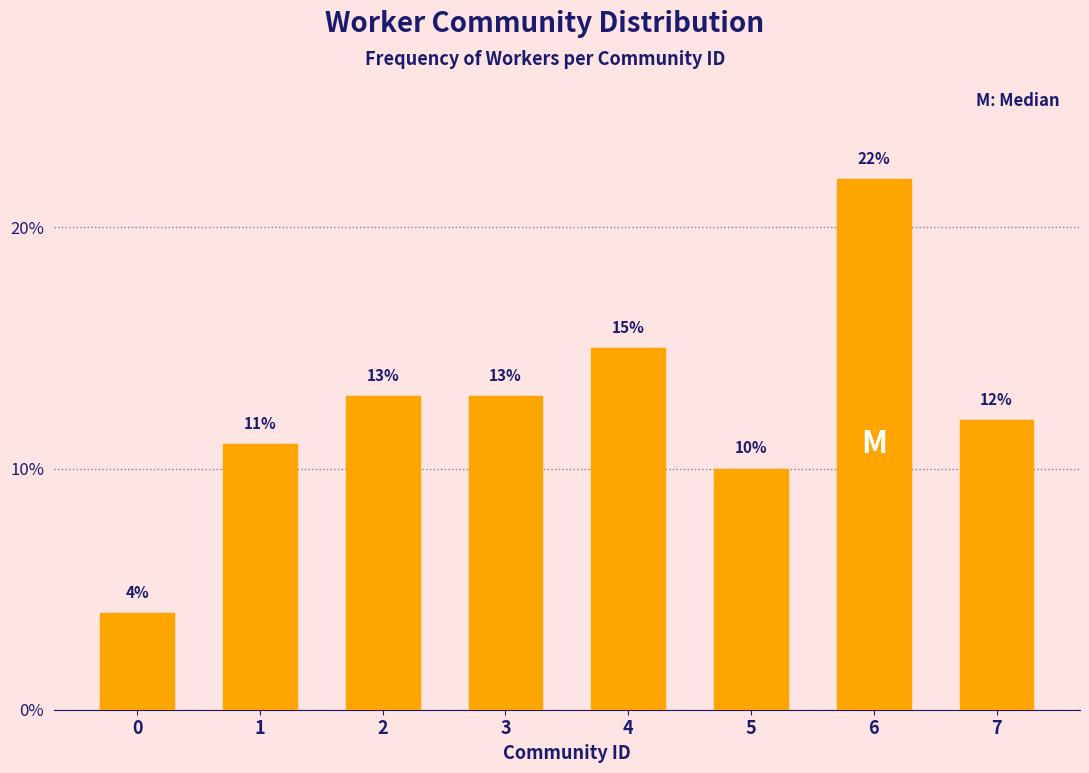

Reading left to right, what are all the values shown in this chart?

4	11	13	13	15	10	22	12